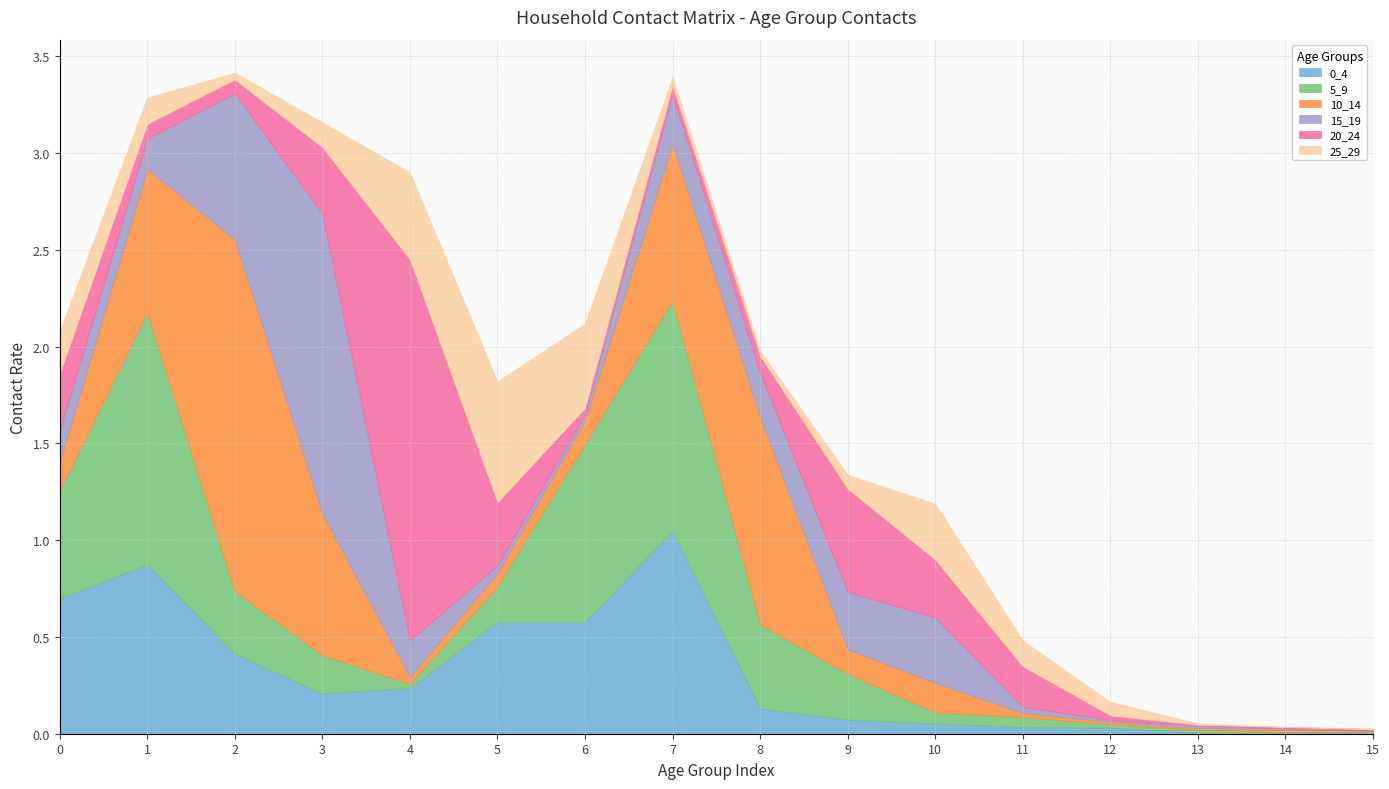

The value of 5_9 at 9 is 0.2. True or false?

True